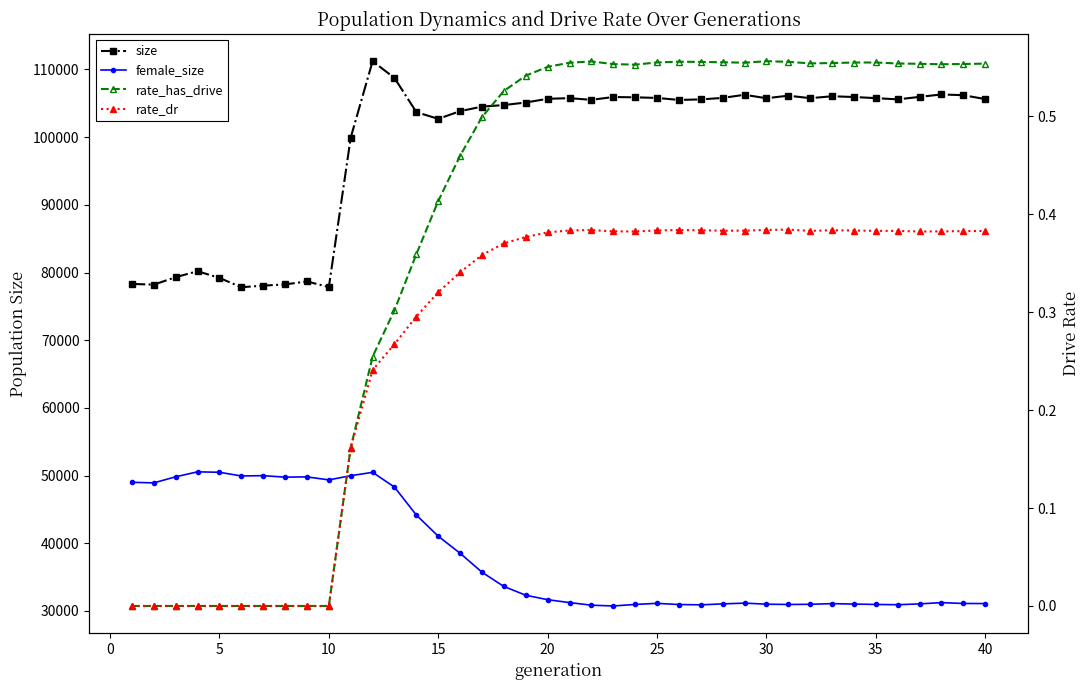

What is the sum of all female_size values?

1524060.0